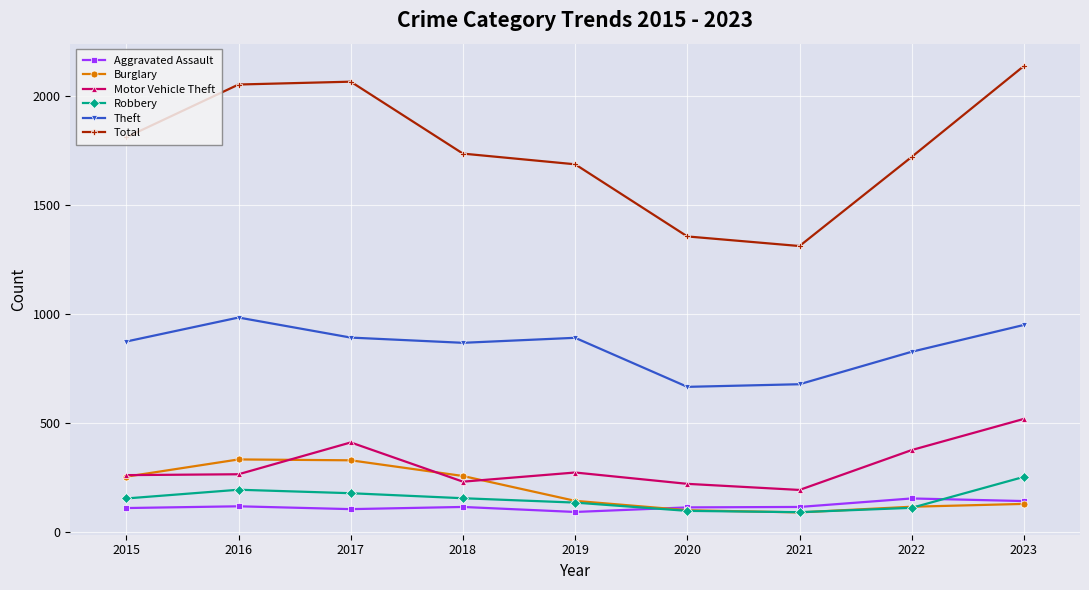

Which series has the widest spread of values?

Total